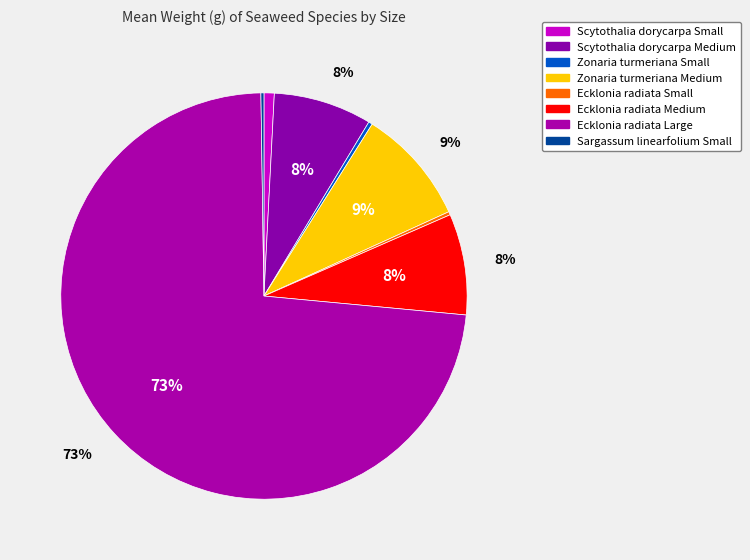

Which has a higher value, Zonaria turmeriana Small or Sargassum linearfolium Small?

Zonaria turmeriana Small